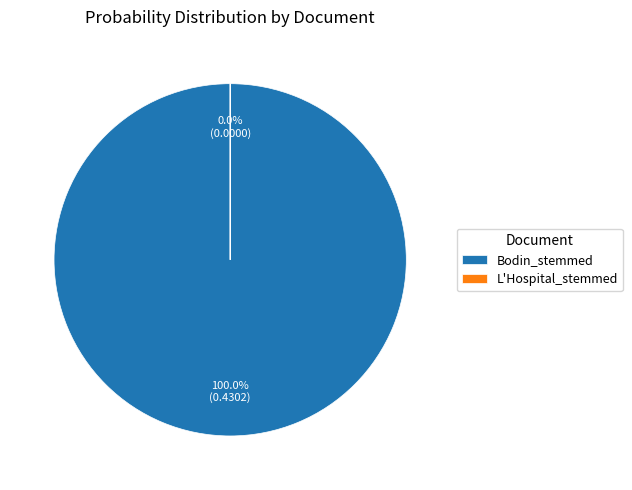

Rank the categories by value from highest to lowest.

Bodin_stemmed, L'Hospital_stemmed